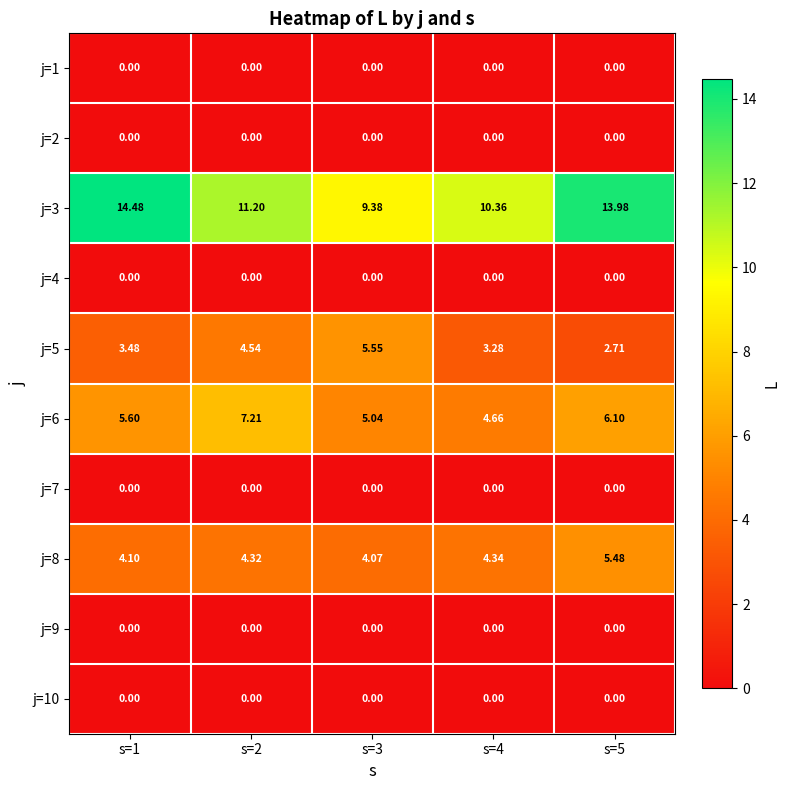

Between s=3 and s=5, which series saw the biggest shift?

j=3